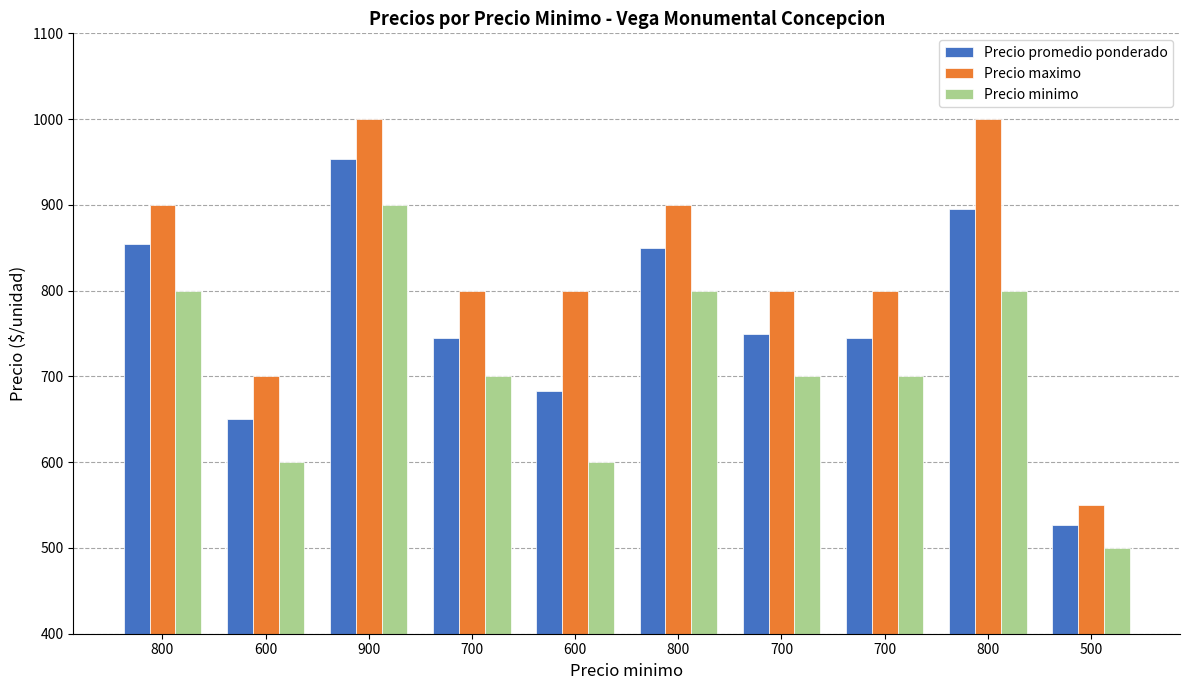

Reading left to right, list all the values displayed in this chart.

Precio promedio ponderado: 854	650	953	745	683	850	750	745	895	527
Precio maximo: 900	700	1000	800	800	900	800	800	1000	550
Precio minimo: 800	600	900	700	600	800	700	700	800	500